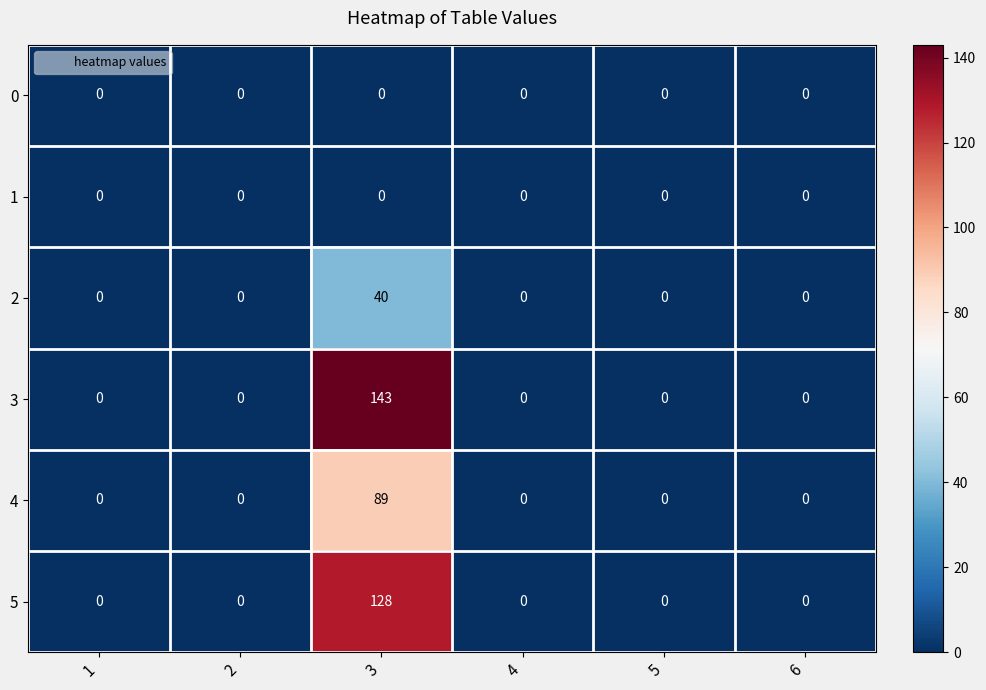

What is the average value of the 5 series?

21